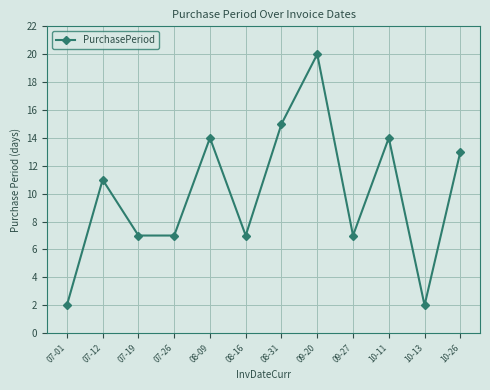

Reading left to right, transcribe all the data shown in this chart.

2	11	7	7	14	7	15	20	7	14	2	13